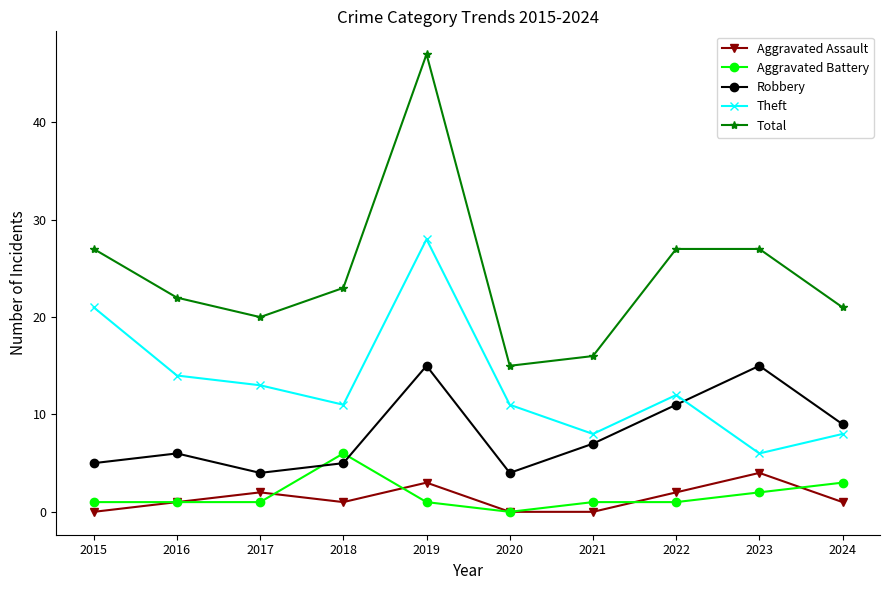

Which series has the largest total across all categories?

Total